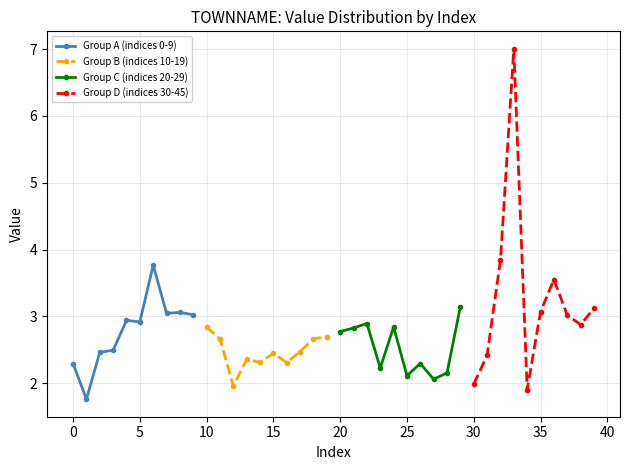

Which series has the largest range (max minus min)?

Group D (indices 30-45)